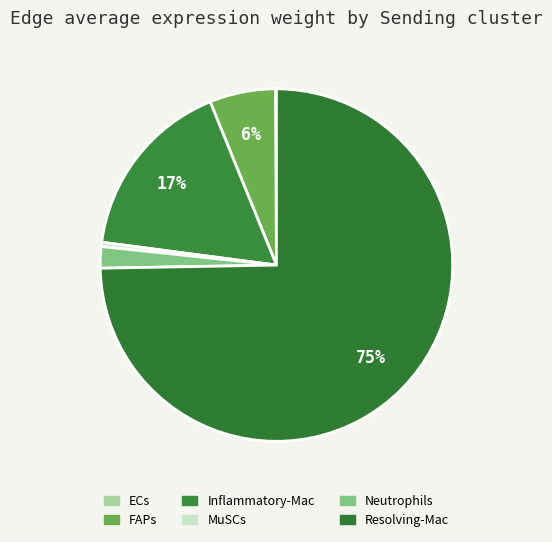

Is there a majority slice in this chart?

Yes